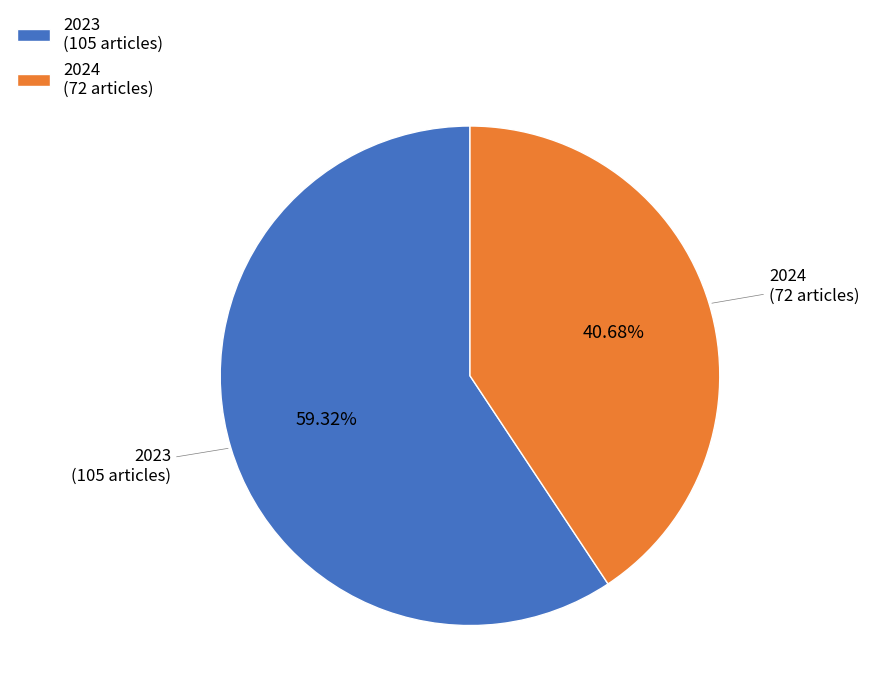

To the nearest percent, what is the combined percentage of 2024 and 2023?

100%